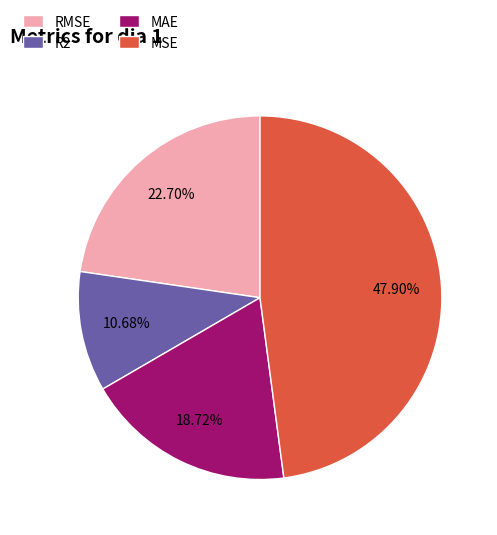

How many slices are in this pie chart?

4